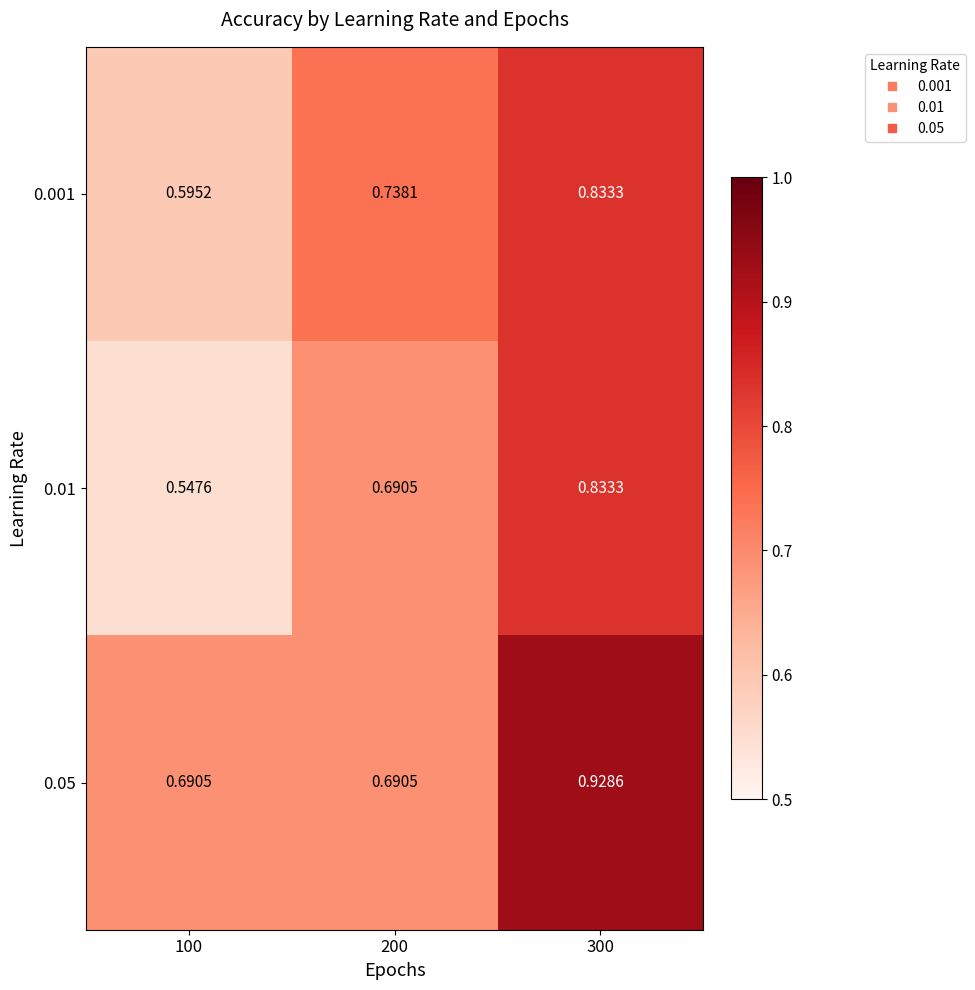

Is the value of 0.001 at 200 greater than the value of 0.01 at 200?

Yes